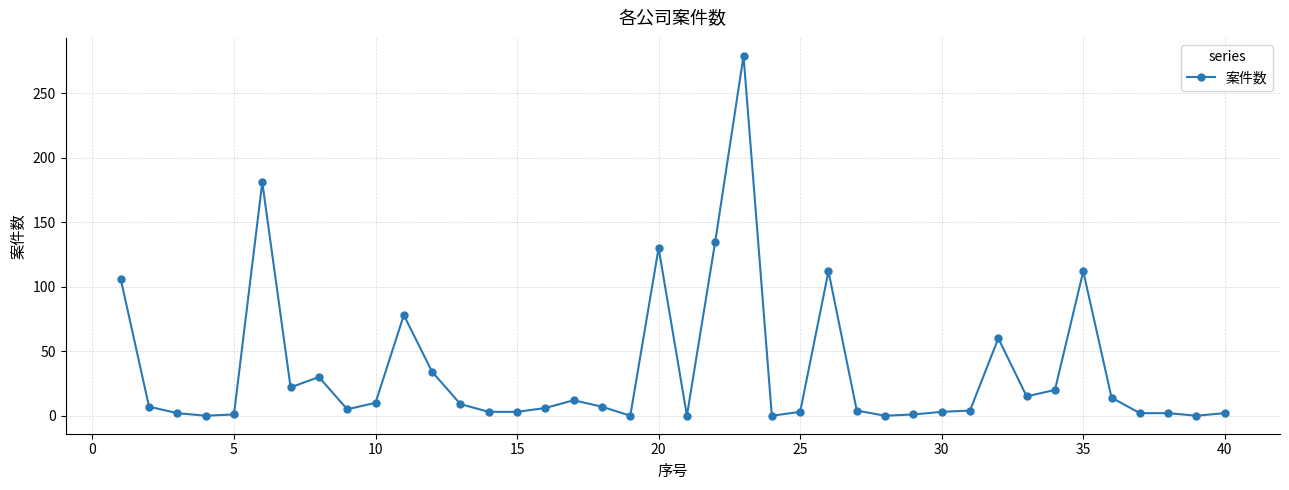

True or false: there are more than 0 points higher than both neighbors.

True